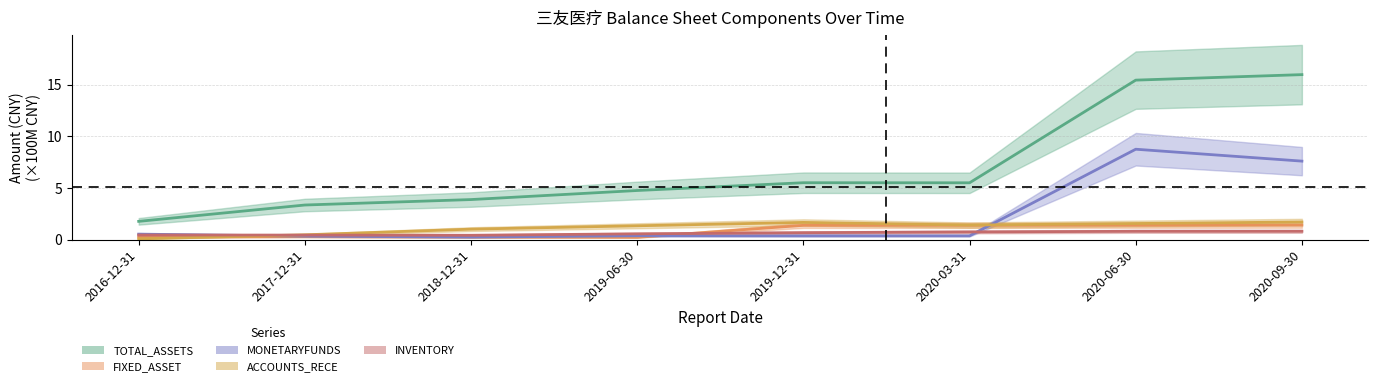

What are all the series names shown in the legend?

TOTAL_ASSETS, FIXED_ASSET, MONETARYFUNDS, ACCOUNTS_RECE, INVENTORY